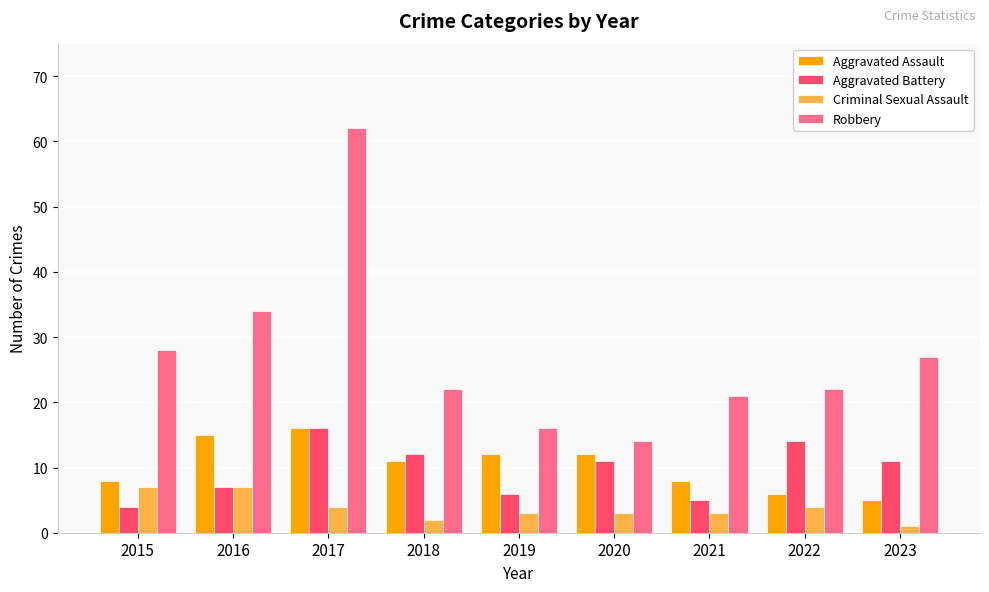

Count the number of data series in this chart.

4